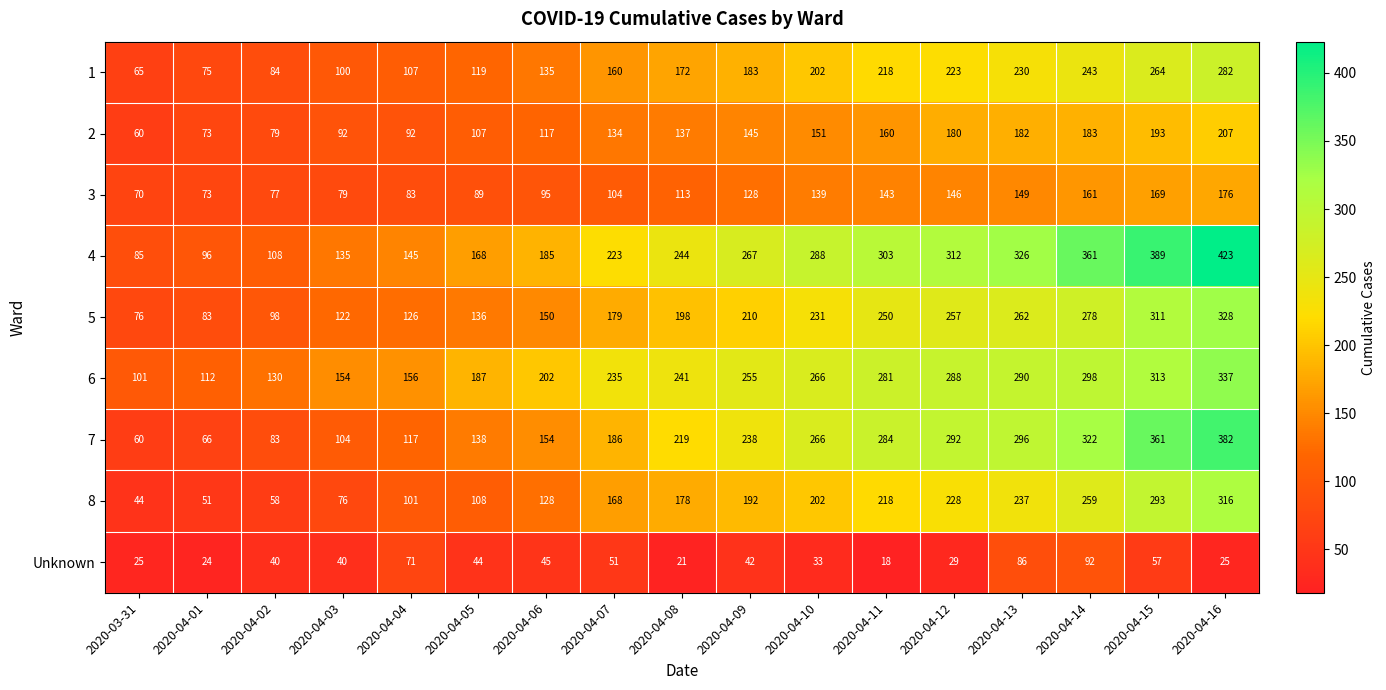

Is the value of 5 at 2020-03-31 greater than the value of 2 at 2020-04-06?

No